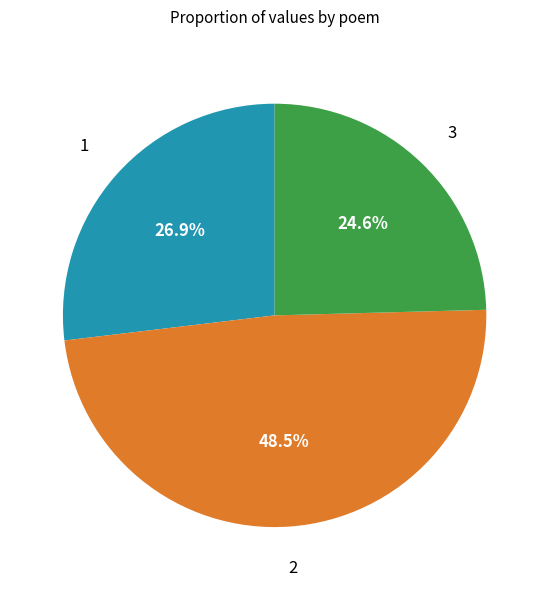

Is there a majority slice in this chart?

No